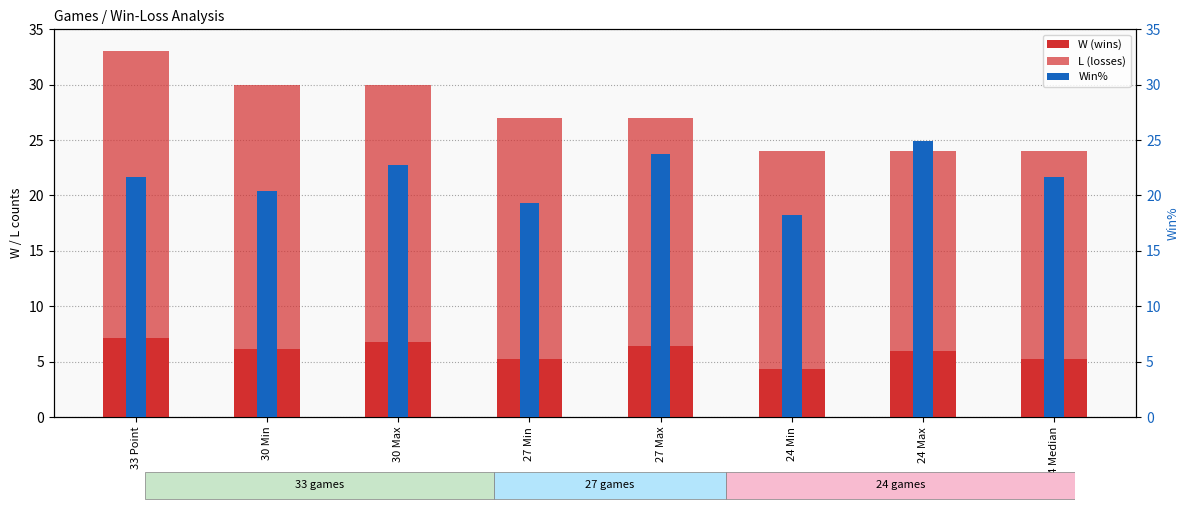

Is the value of L at 24 Max greater than the value of W at 33 Point?

Yes